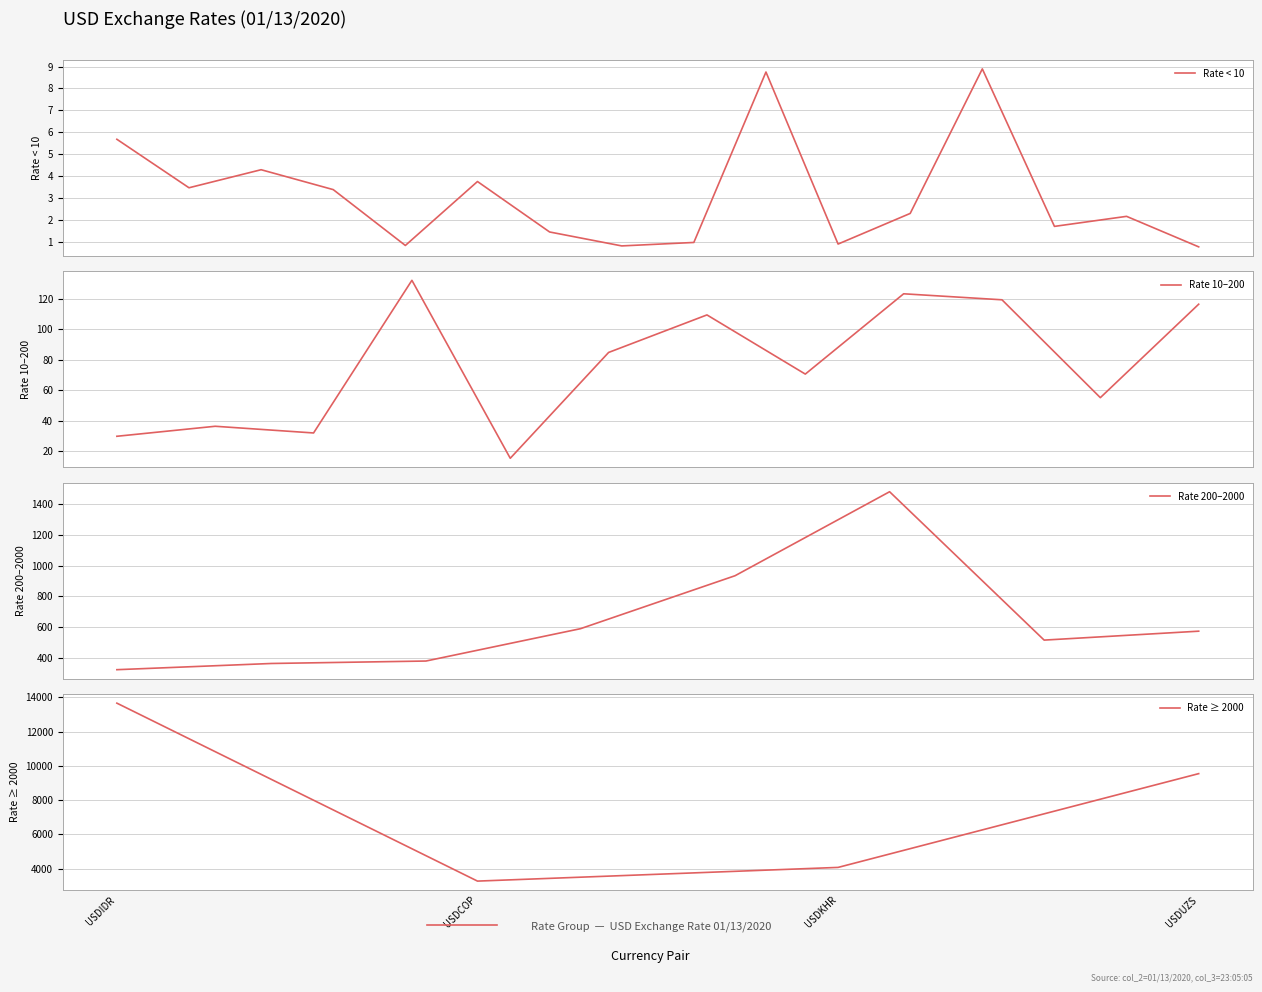

Is this an area chart (filled region under the line)?

No